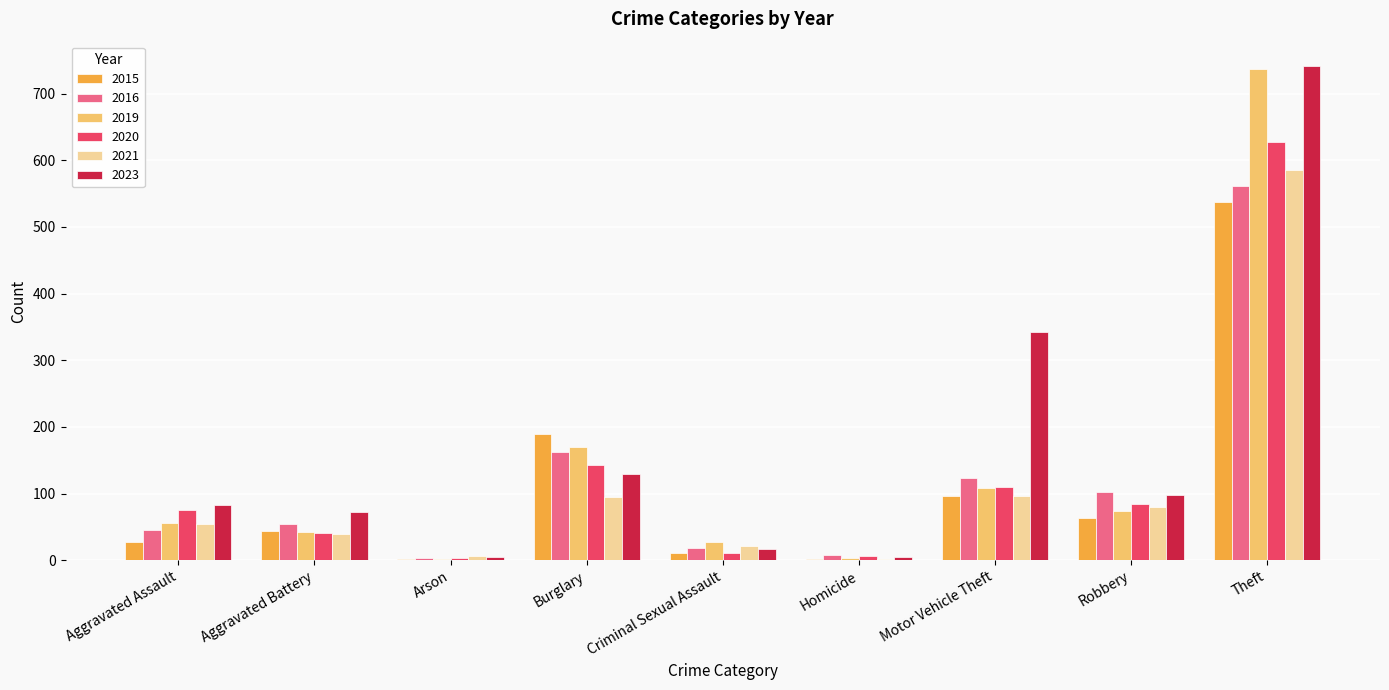

Which series changed the most between Burglary and Motor Vehicle Theft?

2023